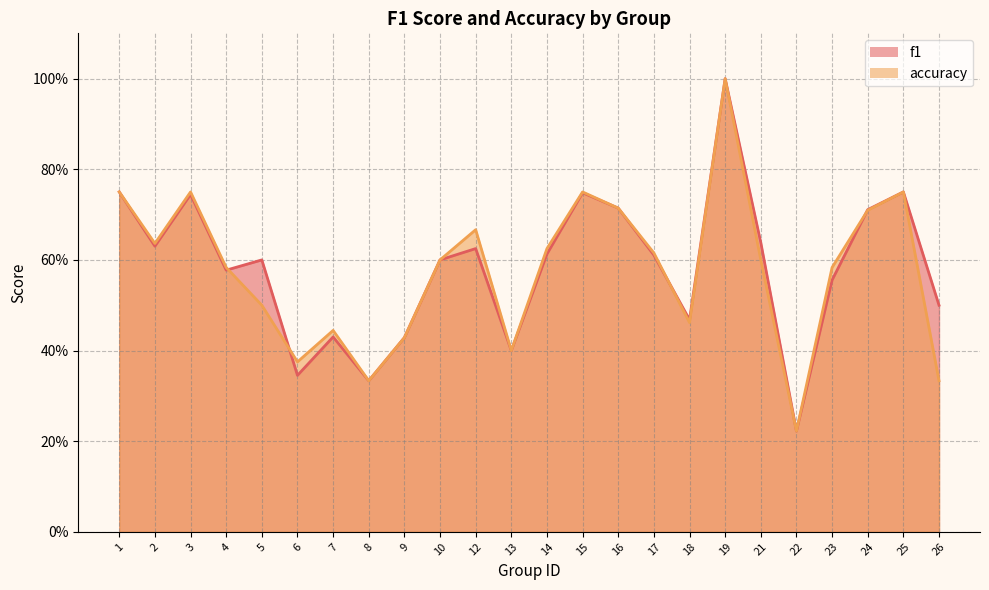

Reading left to right, extract all data points from this chart.

f1: 1=0.8	2=0.6	3=0.7	4=0.6	5=0.6	6=0.3	7=0.4	8=0.3	9=0.4	10=0.6	12=0.6	13=0.4	14=0.6	15=0.7	16=0.7	17=0.6	18=0.5	19=1.0	21=0.6	22=0.2	23=0.6	24=0.7	25=0.8	26=0.5
accuracy: 1=0.8	2=0.6	3=0.8	4=0.6	5=0.5	6=0.4	7=0.4	8=0.3	9=0.4	10=0.6	12=0.7	13=0.4	14=0.6	15=0.8	16=0.7	17=0.6	18=0.5	19=1.0	21=0.6	22=0.2	23=0.6	24=0.7	25=0.8	26=0.3